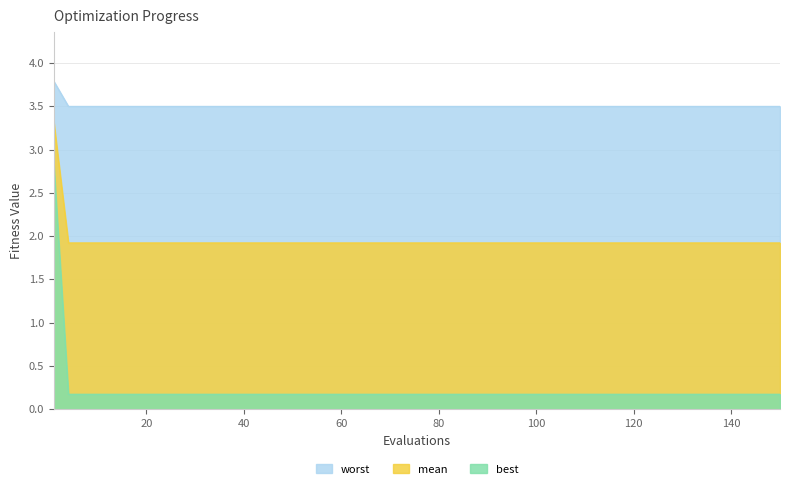

Which series has the largest range (max minus min)?

best